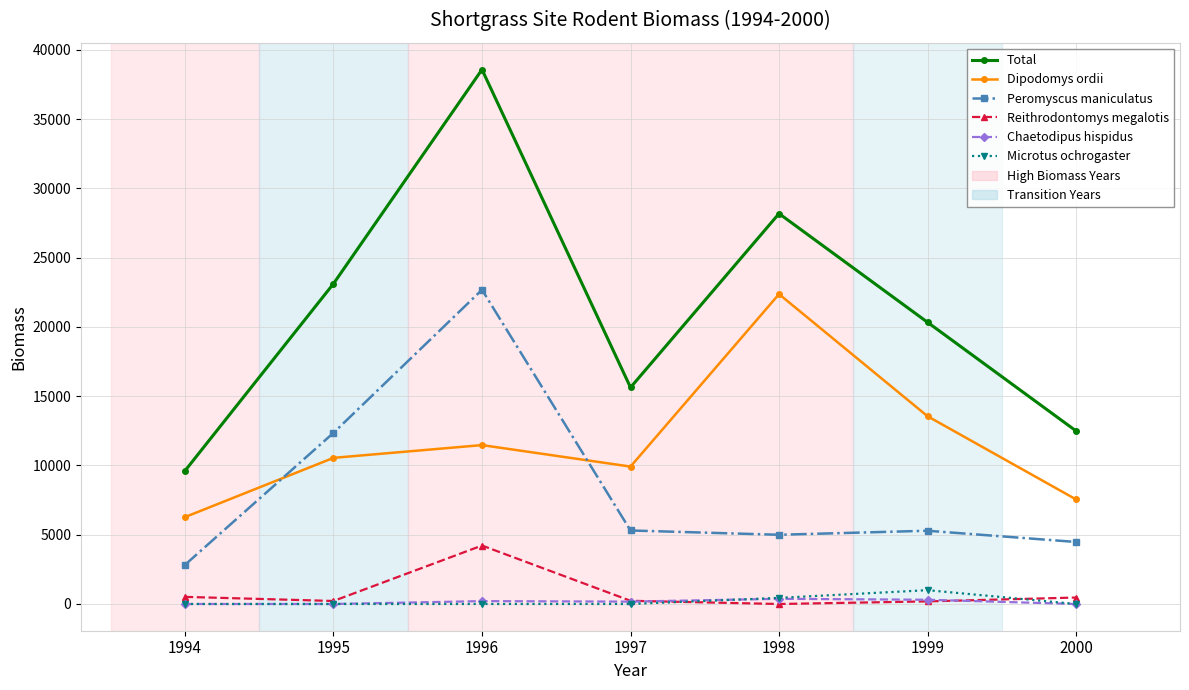

What is the value of the Chaetodipus hispidus point at the 4th from the left?

170.7